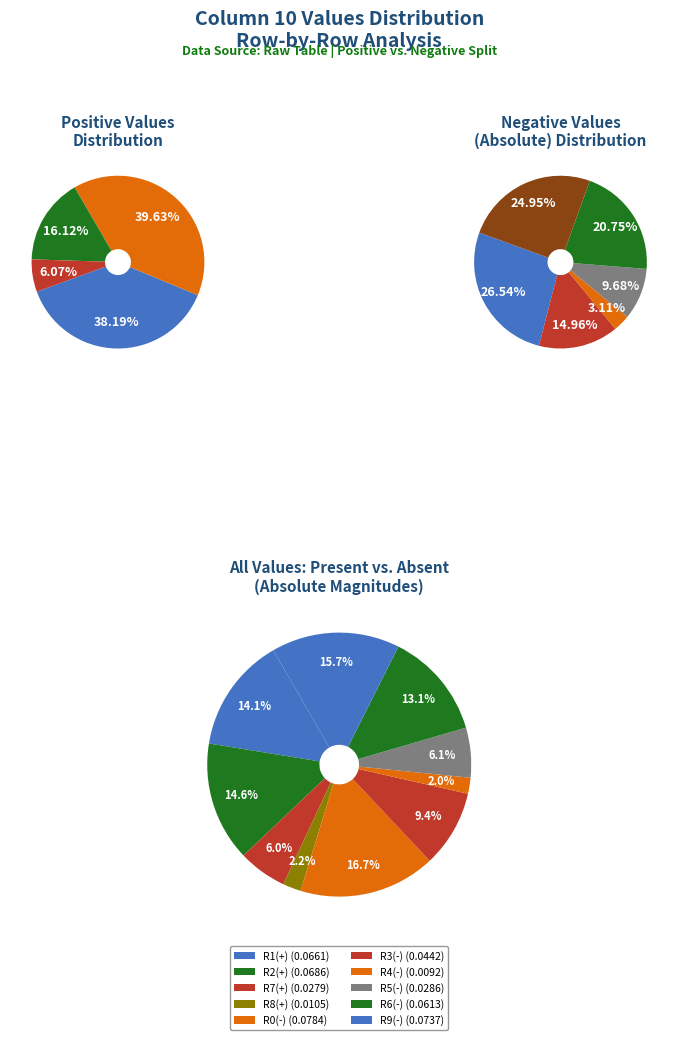

Rank the categories by value from highest to lowest.

Row 2, Row 1, Row 7, Row 8